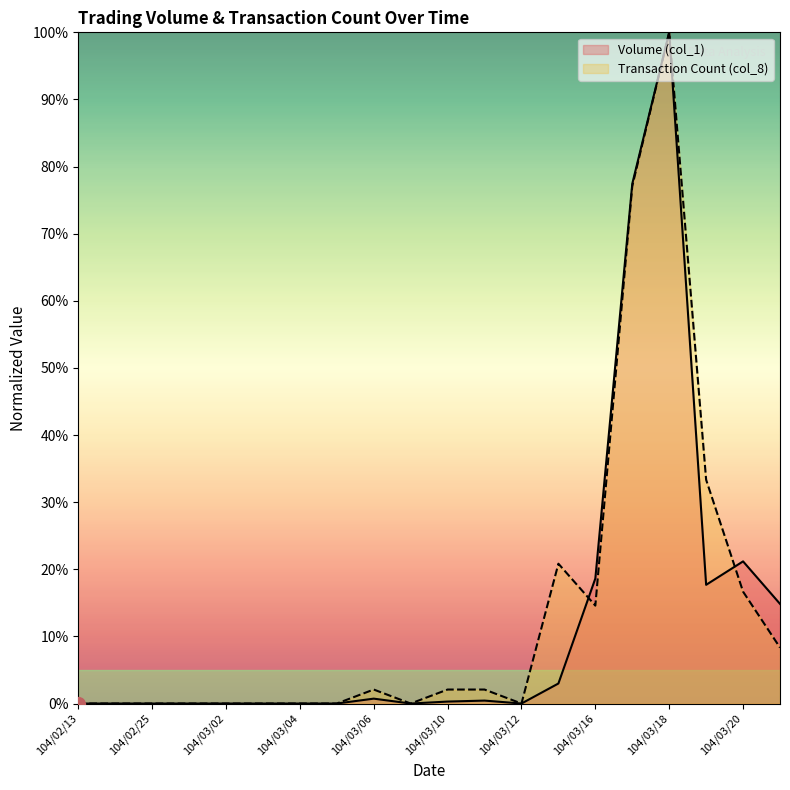

Reading right to left, extract all data points from this chart.

Volume (col_1): 14.8	21.2	17.7	100.0	77.4	18.6	3.0	0.0	0.4	0.3	0.0	0.7	0.0	0.0	0.0	0.0	0.0	0.0	0.0	0.0
Transaction Count (col_8): 8.3	16.7	33.3	100.0	77.1	14.6	20.8	0.0	2.1	2.1	0.0	2.1	0.0	0.0	0.0	0.0	0.0	0.0	0.0	0.0